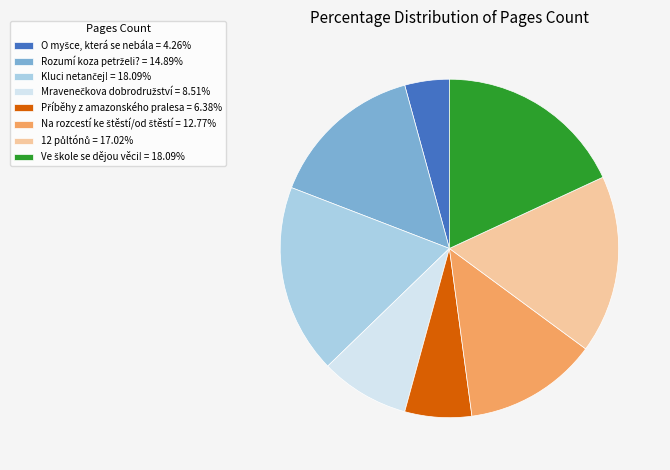

Does any single category account for the majority?

No